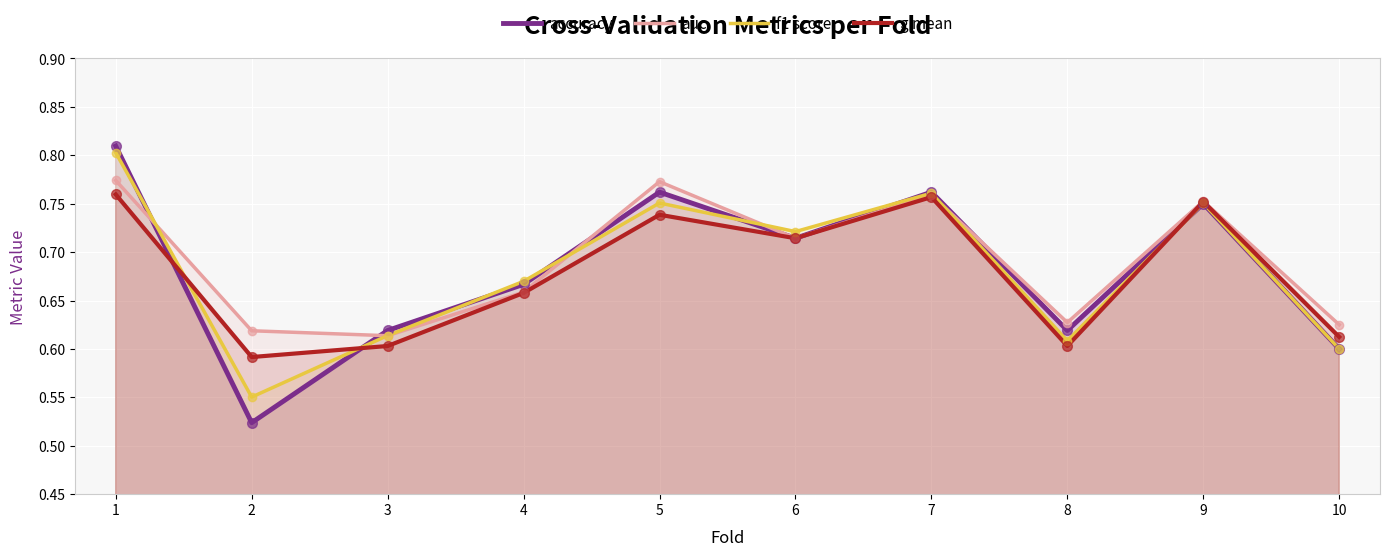

At how many categories does at least one series exceed 0?

10